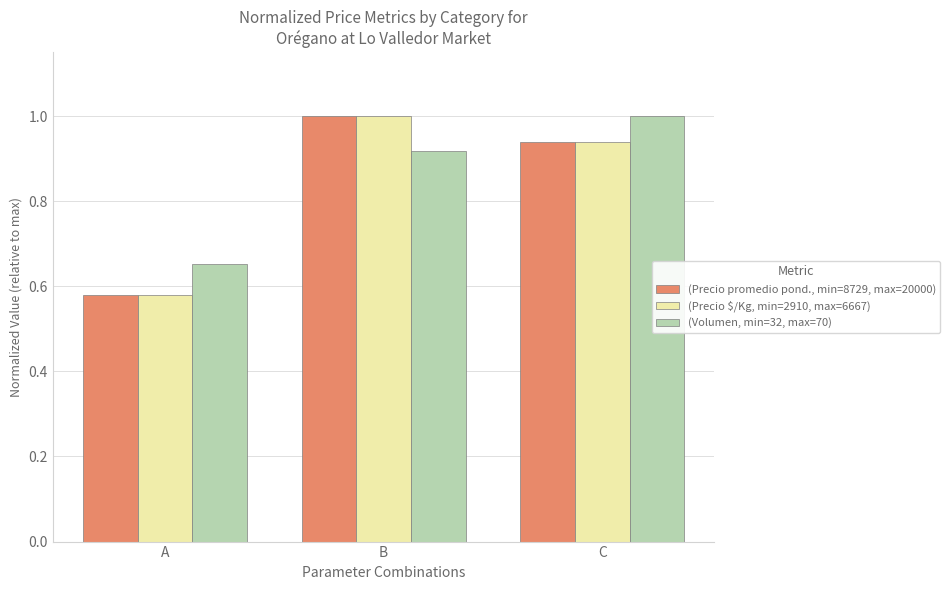

What are all the series names shown in the legend?

(Precio promedio pond., min=8729, max=20000), (Precio $/Kg, min=2910, max=6667), (Volumen, min=32, max=70)